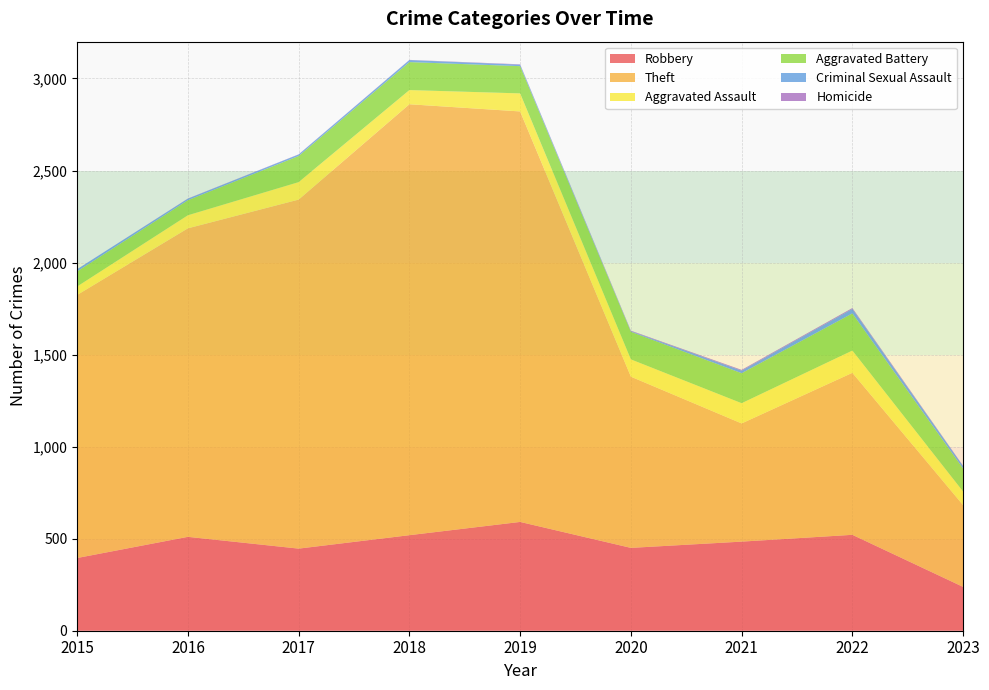

Reading left to right, extract all data points from this chart.

Robbery: 2015=395	2016=510	2017=446	2018=519	2019=591	2020=450	2021=484	2022=521	2023=238
Theft: 2015=1429	2016=1676	2017=1896	2018=2341	2019=2230	2020=930	2021=642	2022=880	2023=444
Aggravated Assault: 2015=46	2016=71	2017=95	2018=77	2019=98	2020=94	2021=110	2022=121	2023=74
Aggravated Battery: 2015=82	2016=82	2017=142	2018=152	2019=148	2020=150	2021=163	2022=202	2023=125
Criminal Sexual Assault: 2015=12	2016=8	2017=8	2018=11	2019=8	2020=3	2021=14	2022=24	2023=13
Homicide: 2015=0	2016=1	2017=1	2018=1	2019=2	2020=3	2021=4	2022=5	2023=2